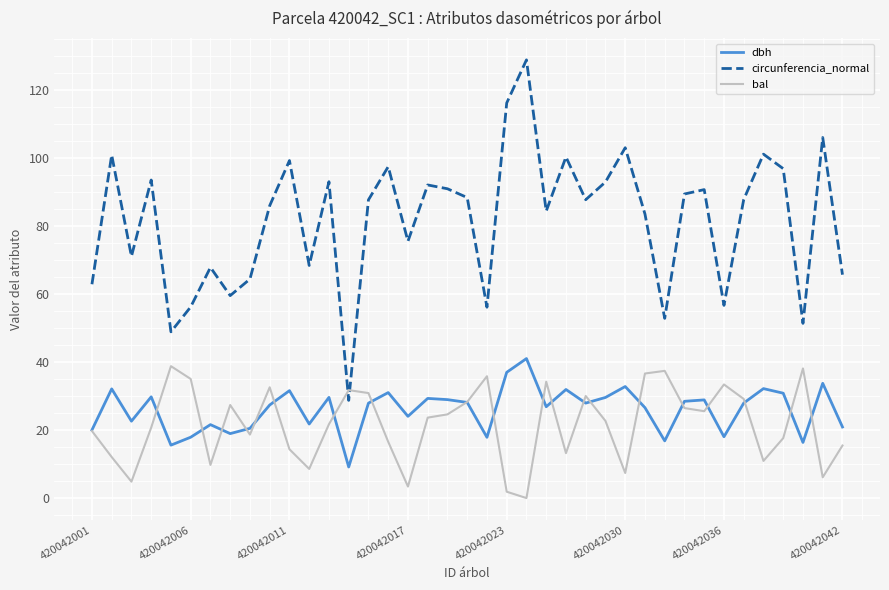

True or false: circunferencia_normal and bal cross at least once.

True